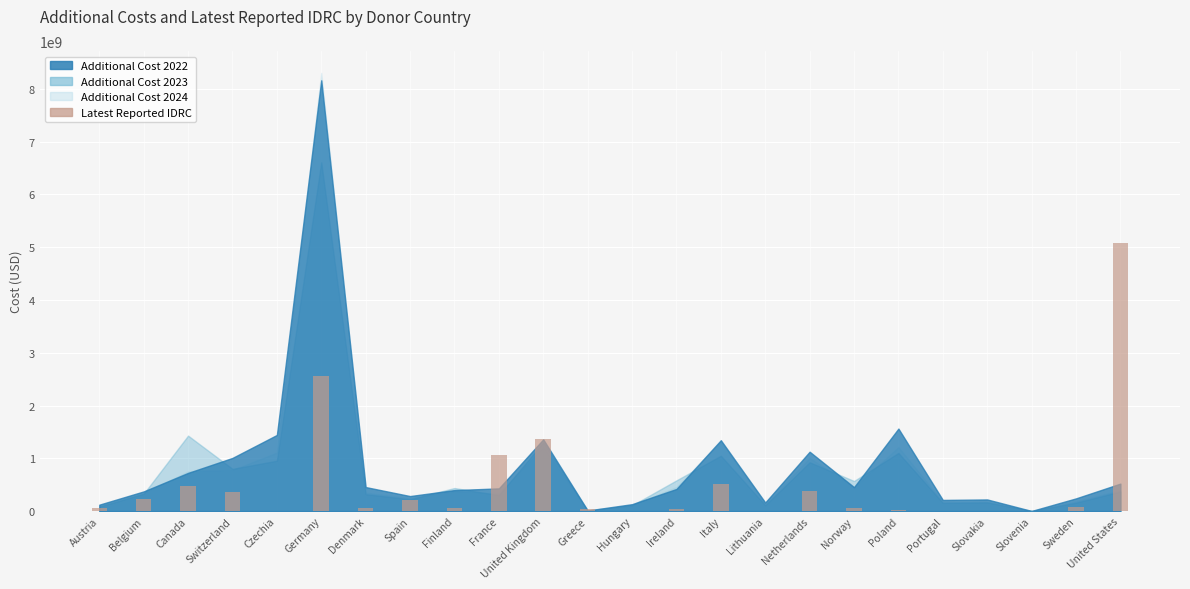

The chart shows a value of 335389269 at France. True or false?

False